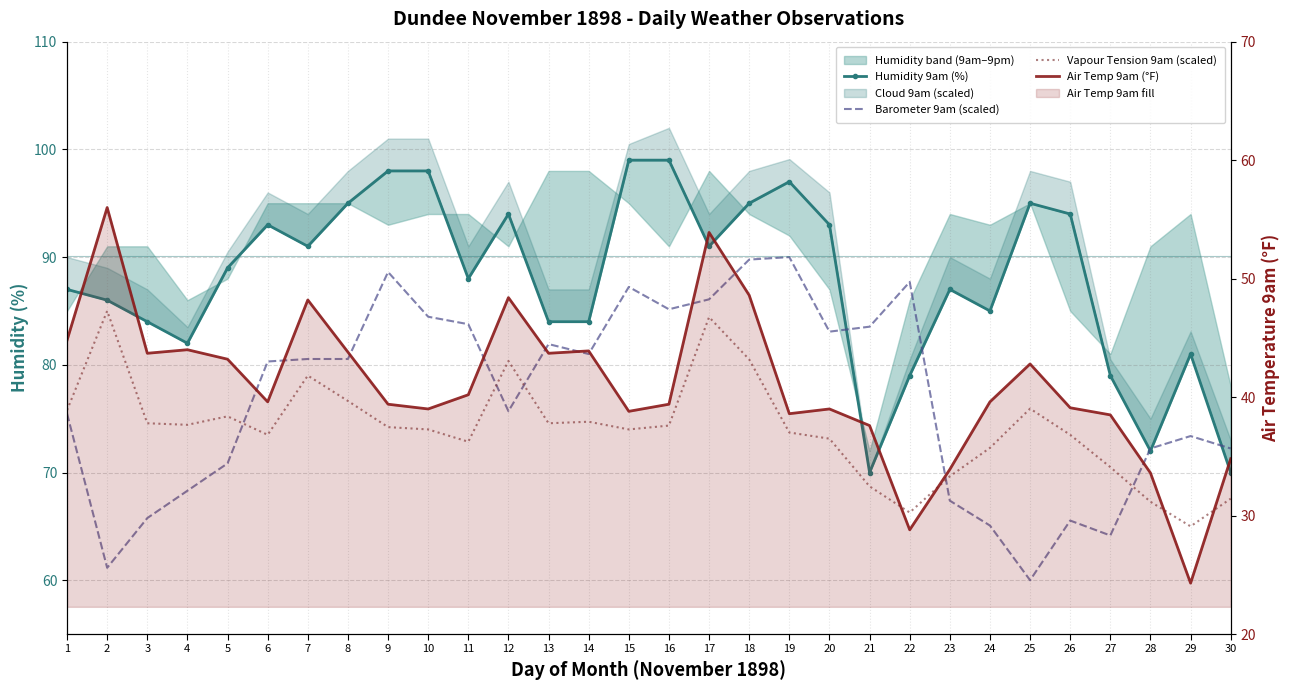

Reading right to left, extract all data points from this chart.

Humidity 9am (%): 70.0	81.0	72.0	79.0	94.0	95.0	85.0	87.0	79.0	70.0	93.0	97.0	95.0	91.0	99.0	99.0	84.0	84.0	94.0	88.0	98.0	98.0	95.0	91.0	93.0	89.0	82.0	84.0	86.0	87.0
Barometer 9am (scaled): 72.2	73.4	72.2	64.2	65.5	60.0	65.1	67.4	87.7	83.5	83.1	90.0	89.8	86.1	85.2	87.2	81.0	81.9	75.7	83.8	84.5	88.6	80.5	80.5	80.3	70.8	68.3	65.8	61.2	75.5
Vapour Tension 9am (scaled): 67.6	65.0	67.3	70.5	73.5	75.9	72.3	69.6	66.3	68.7	73.1	73.7	80.5	84.4	74.4	74.0	74.7	74.6	80.4	72.9	74.0	74.2	76.6	79.0	73.5	75.2	74.4	74.6	85.0	75.8
Air Temp 9am (°F): 34.8	24.3	33.6	38.5	39.1	42.8	39.6	33.9	28.8	37.6	39.0	38.6	48.6	53.9	39.4	38.8	43.9	43.7	48.4	40.2	39.0	39.4	43.8	48.2	39.6	43.2	44.0	43.7	56.0	44.8